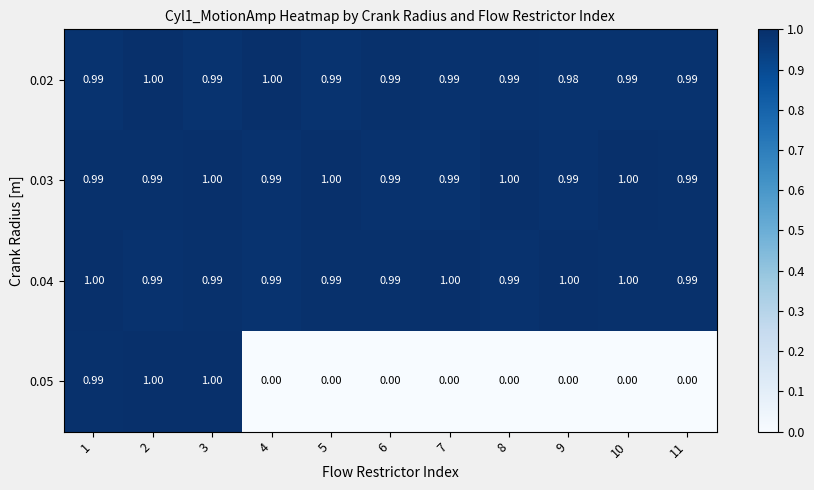

Which has a higher value, 4 or 6?

4